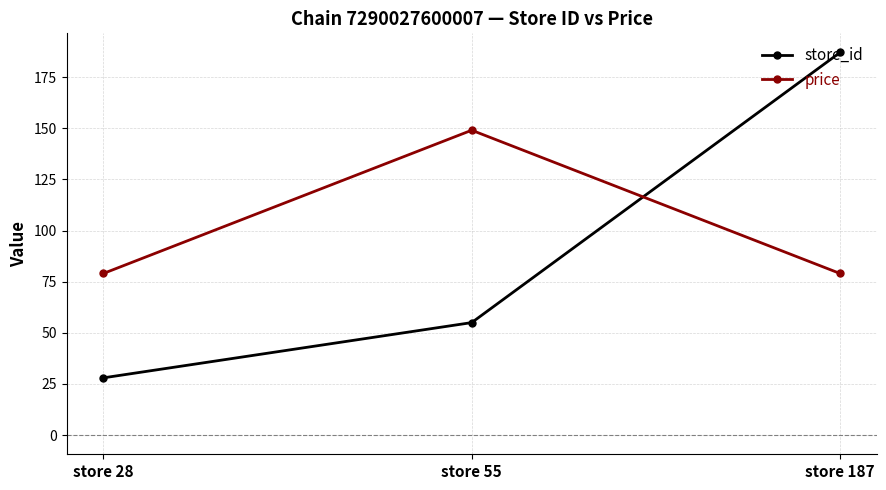

At which category is the sum across all series the highest?

store 187